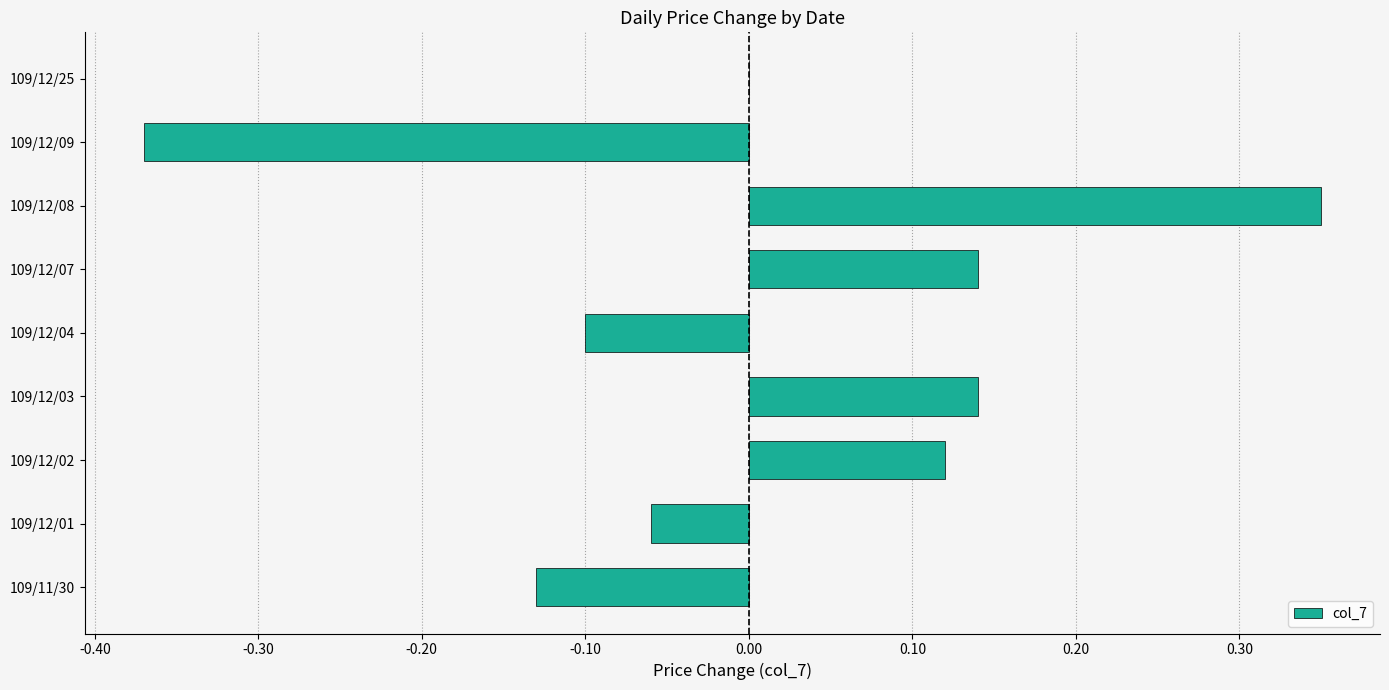

Is it true that the value at 109/12/07 is 0.2?

False